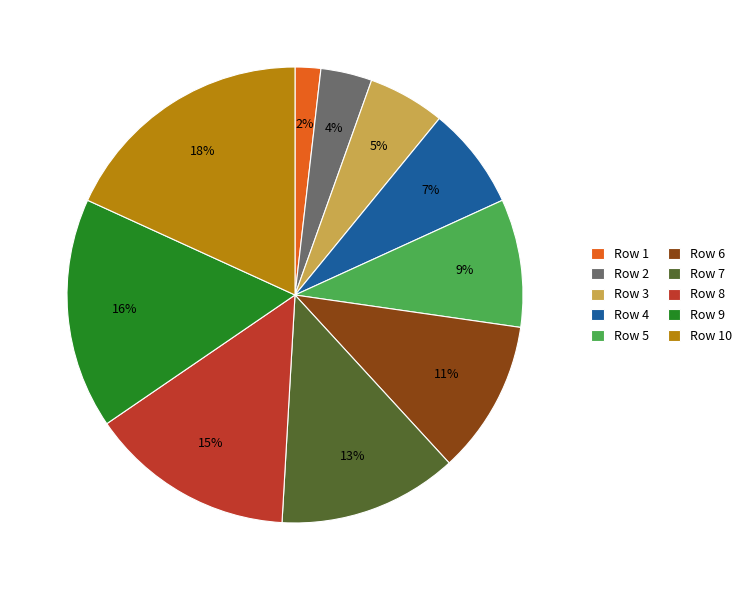

To the nearest percent, what portion does Row 7 represent?

13%